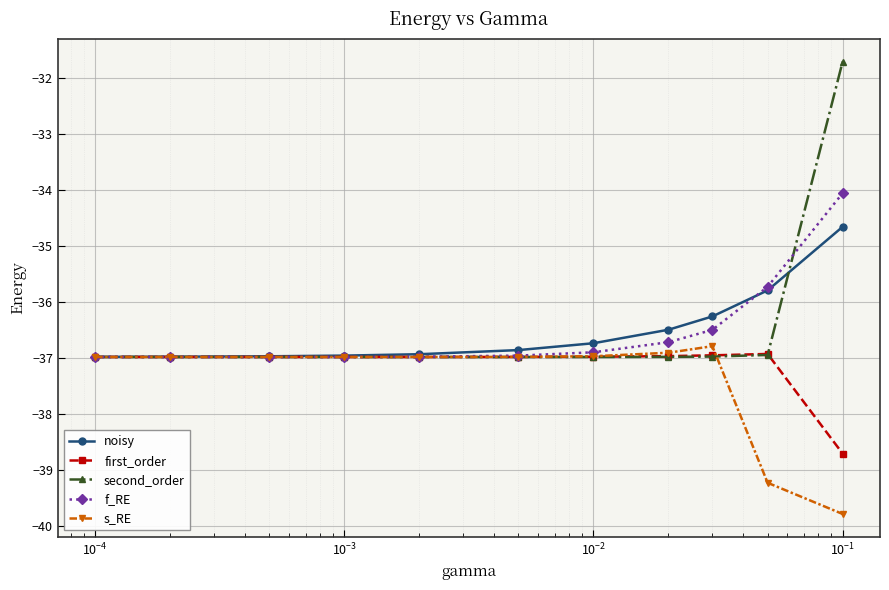

What is the minimum value for f_RE?

-37.0